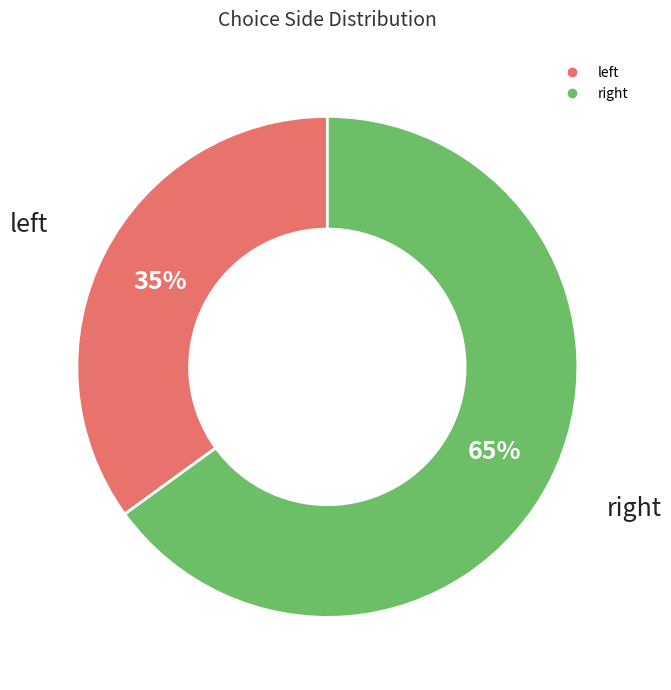

To the nearest percent, what is the difference between the largest and smallest slice percentages?

30%